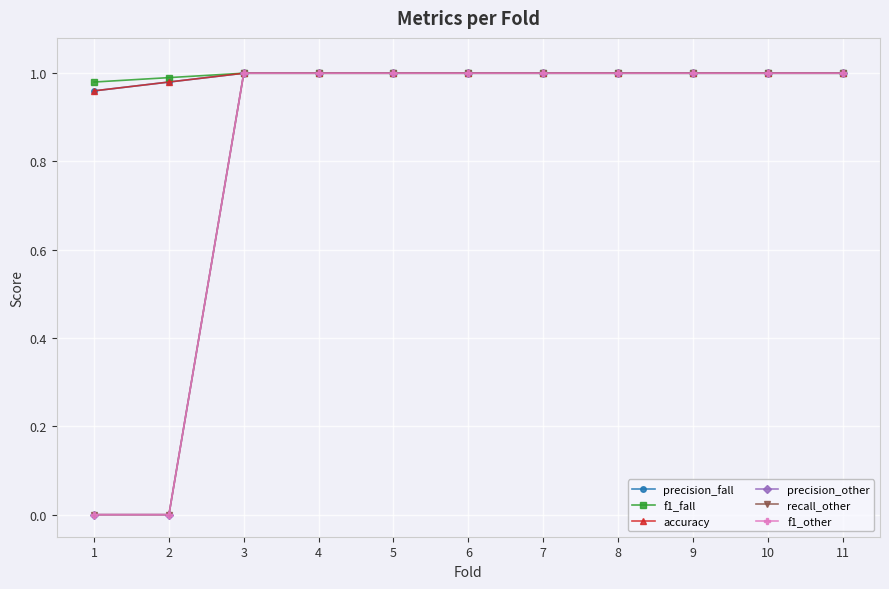

What is the sum of all precision_other values?

9.0